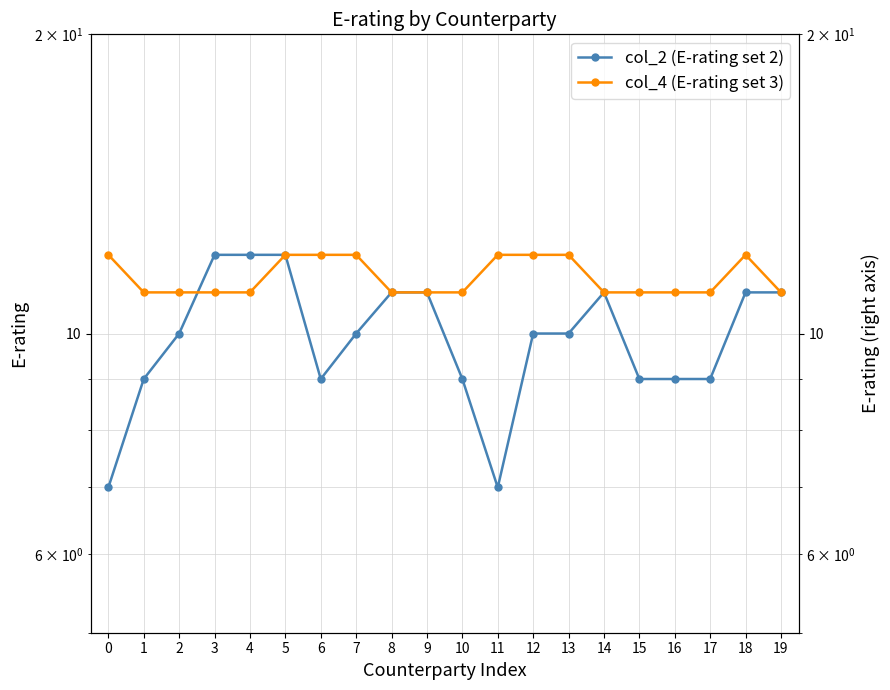

Which label corresponds to the largest value in the chart?

3